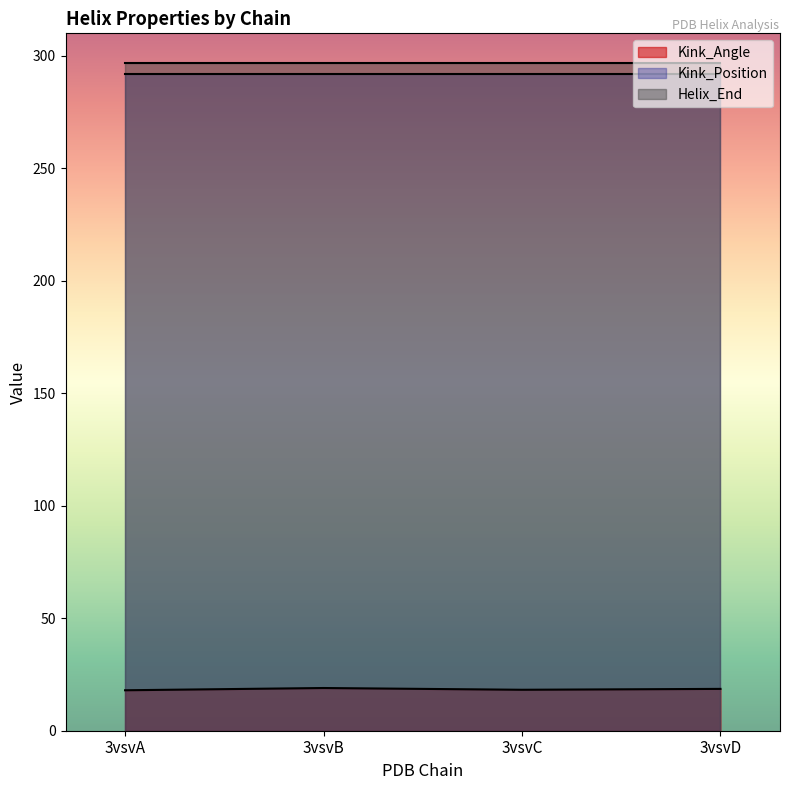

True or false: Kink_Position has more than 0 points higher than both neighbors.

False